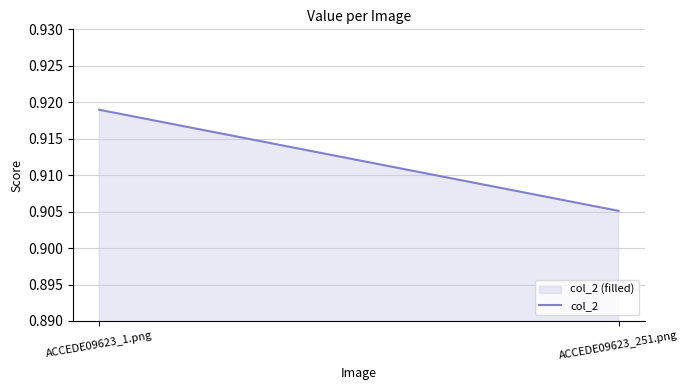

The value at ACCEDE09623_1.png is 0.9. True or false?

True